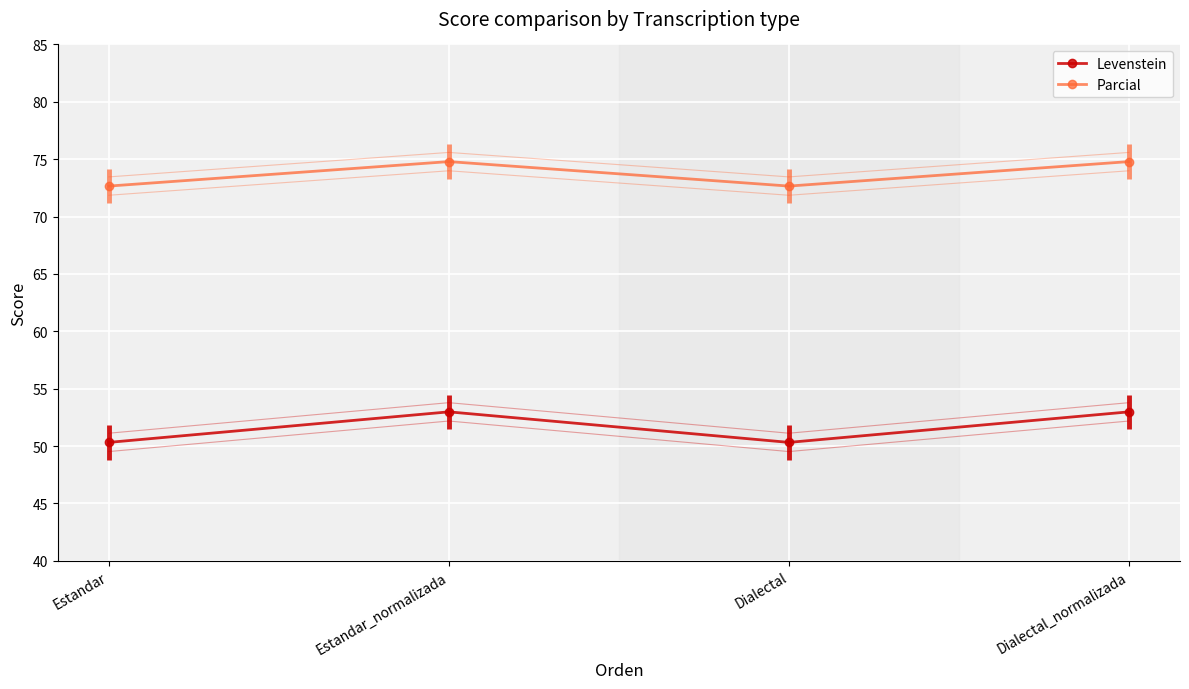

What is the label of the 2nd point from the right?

Dialectal